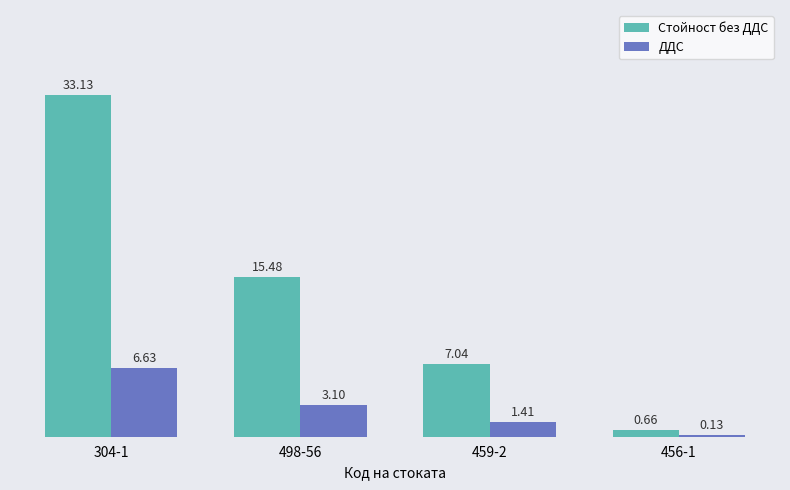

Which series changed the most between 459-2 and 456-1?

Стойност без ДДС